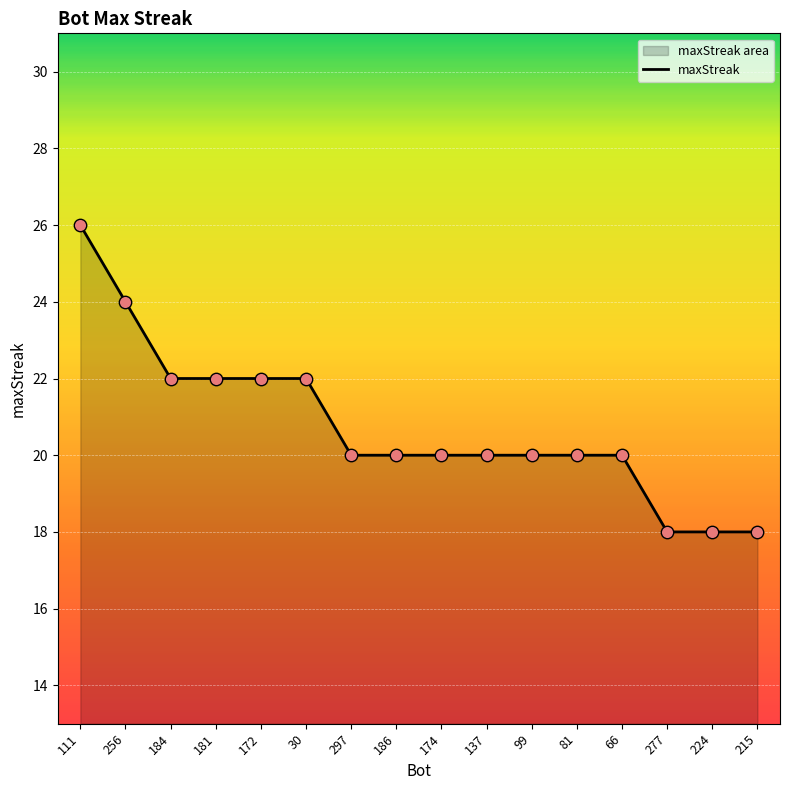

Which has a higher value, 174 or 99?

174